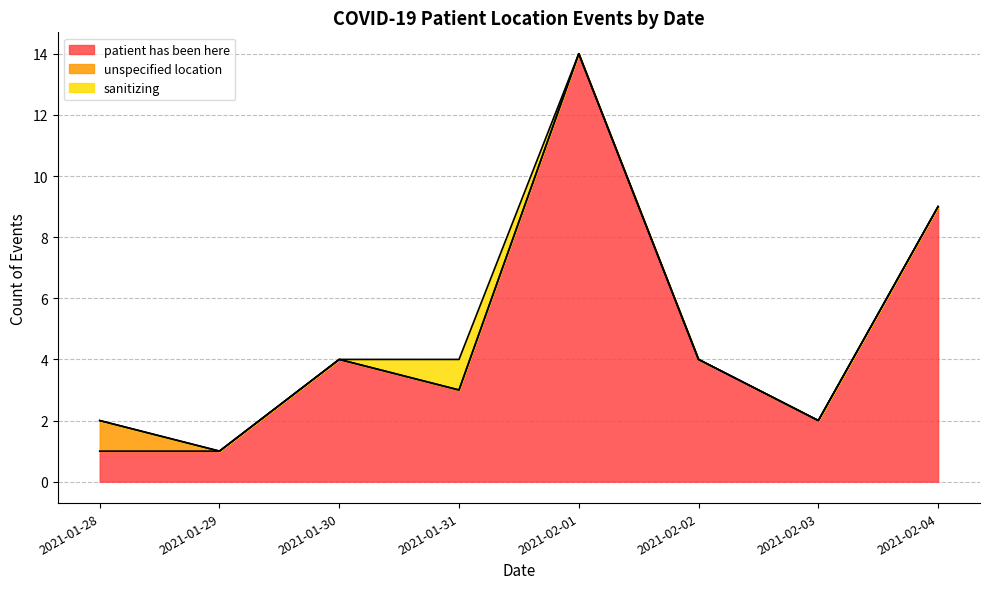

True or false: patient_has_been_here has a value of 4 at 2021-01-30.

True